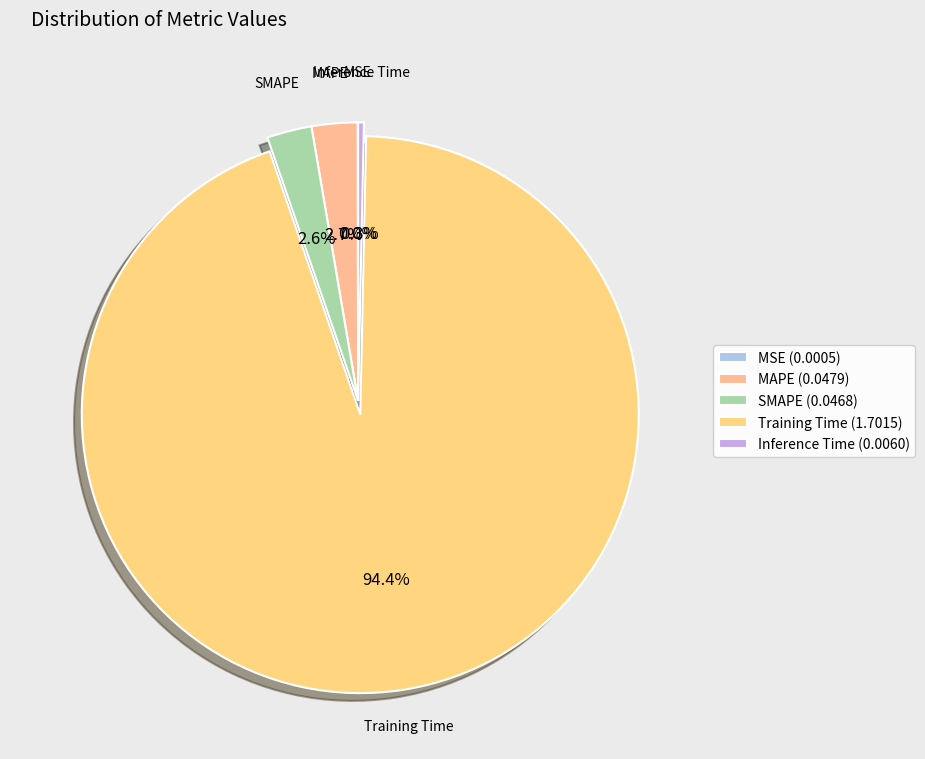

The Inference Time slice represents 14% of the pie. True or false?

False